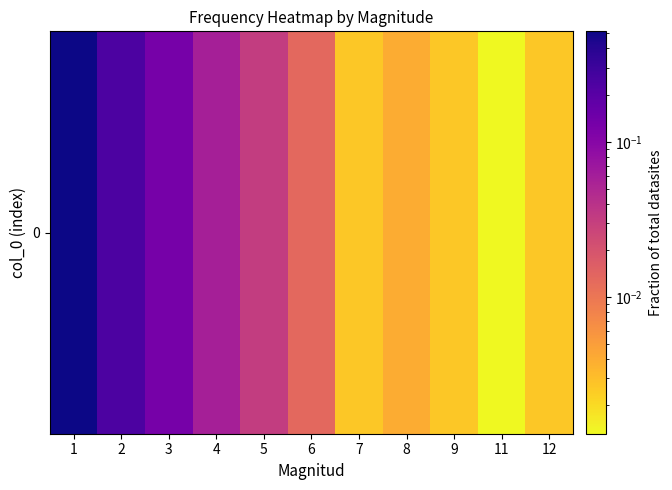

Rank the categories by value from lowest to highest.

11, 7, 9, 12, 8, 6, 5, 4, 3, 2, 1